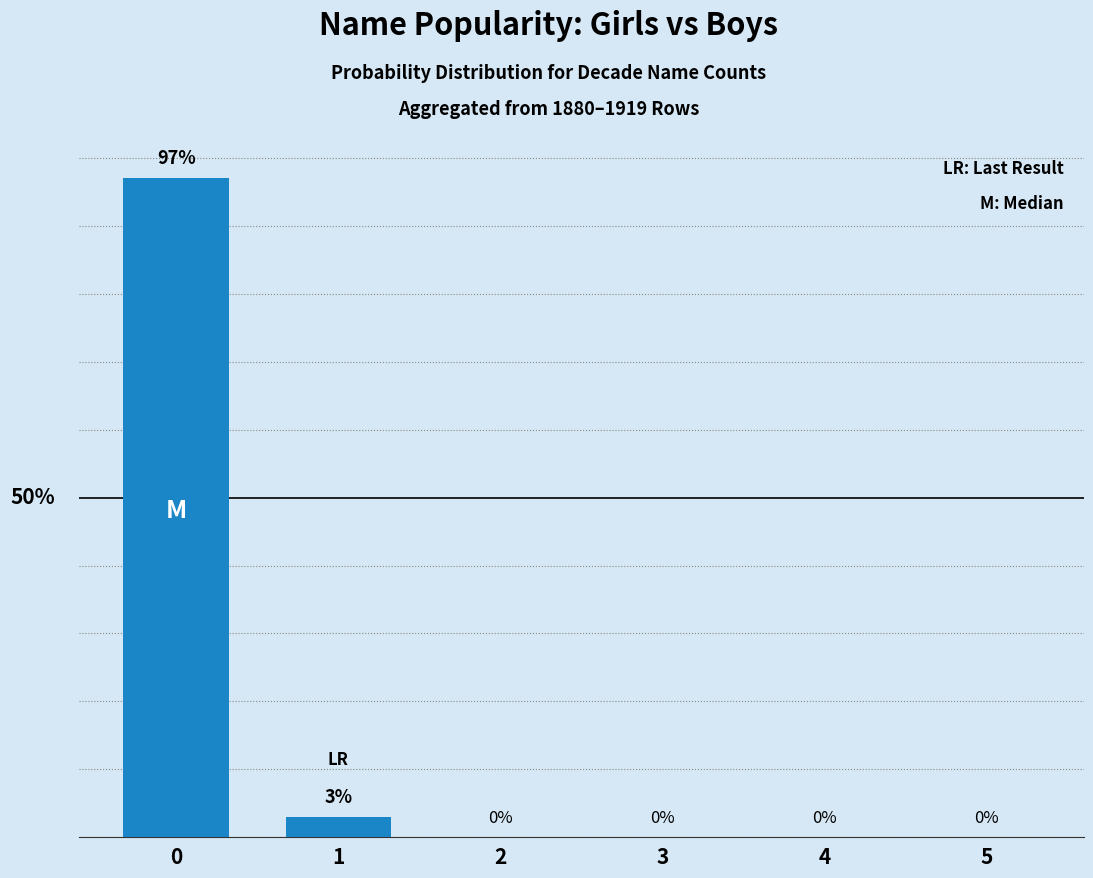

How many categories are shown in the chart?

6